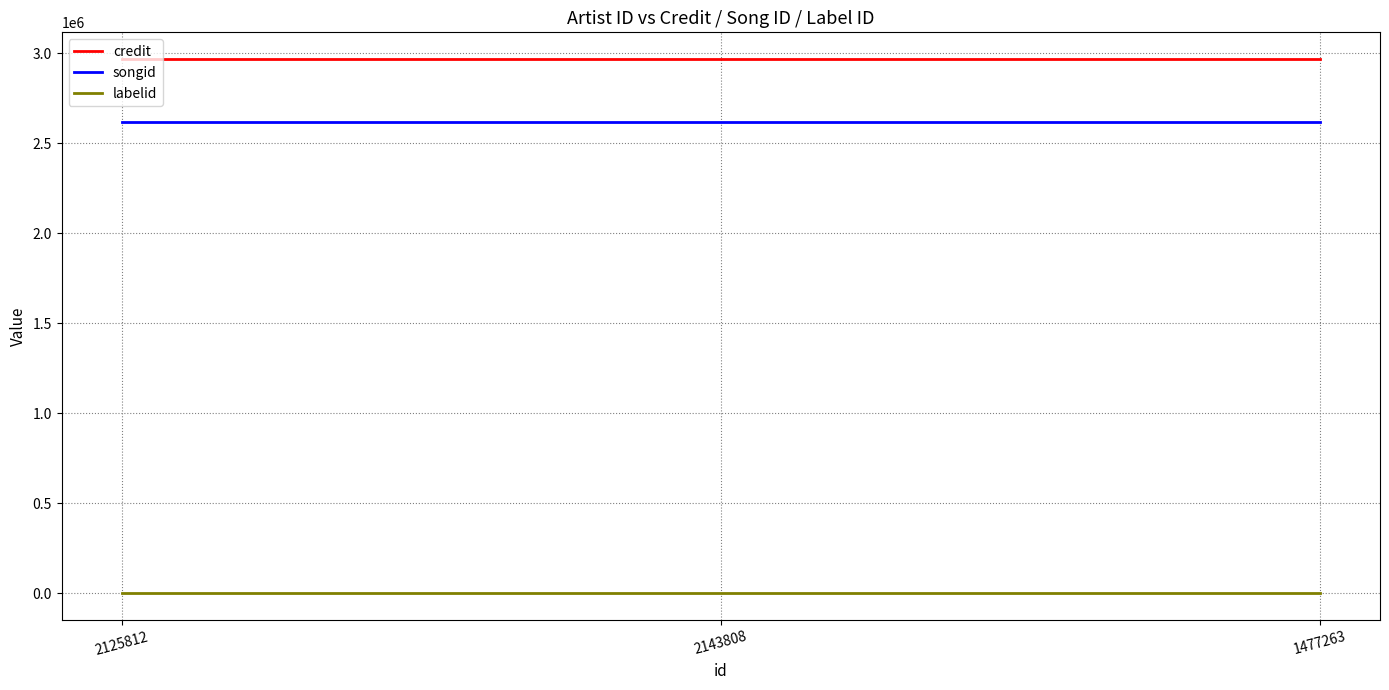

Is it true that songid equals 2614460 at 2143808?

True